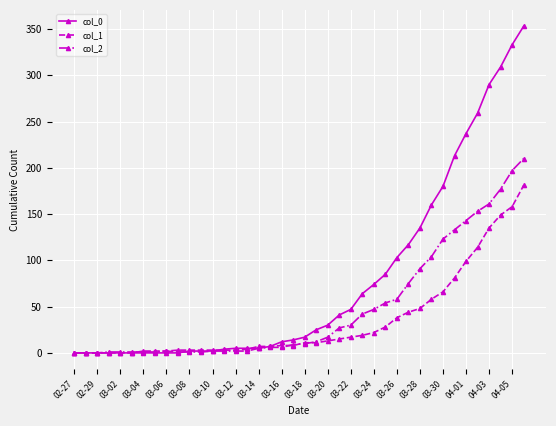

Which series has the largest range (max minus min)?

col_0